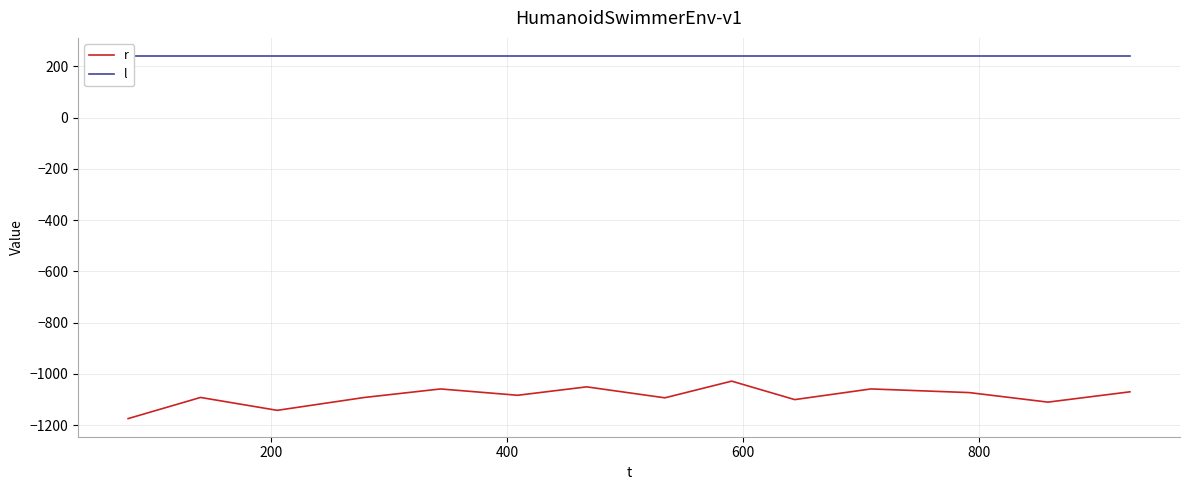

True or false: l and r intersect in this chart.

False